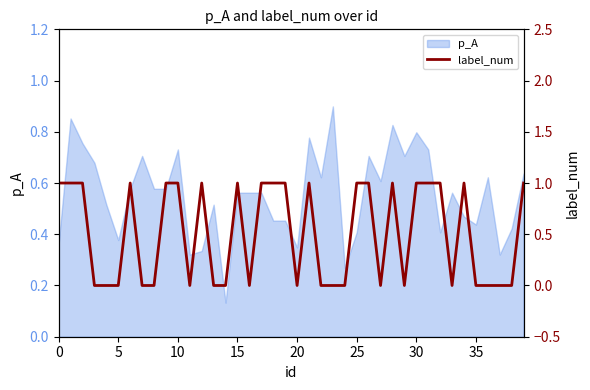

What is the sum of the values at 30 and 27?

1